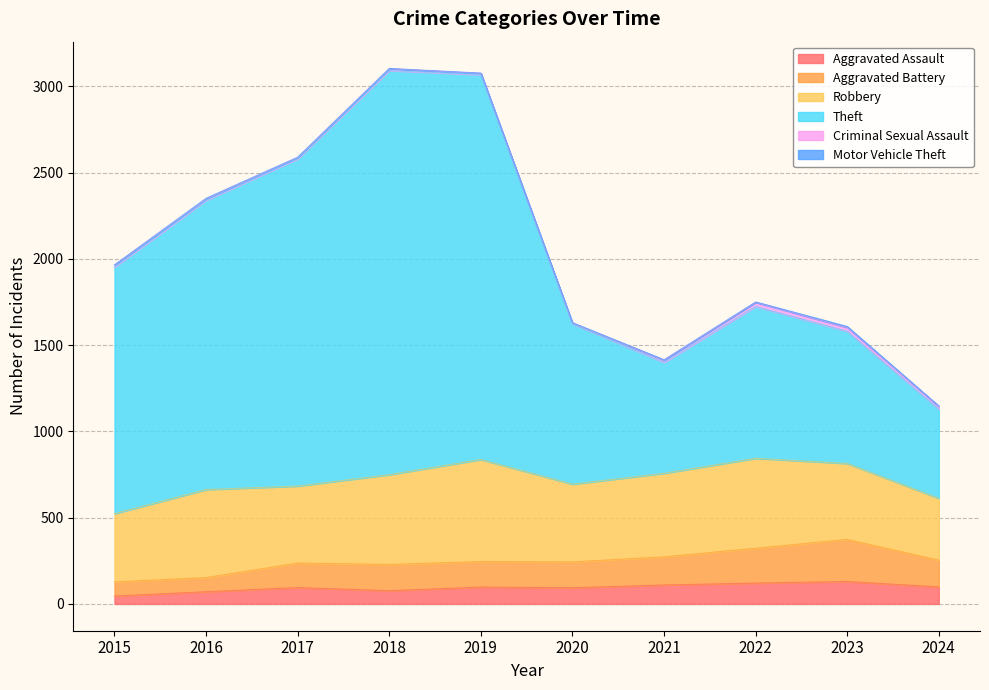

True or false: Aggravated Assault and Aggravated Battery intersect in this chart.

False